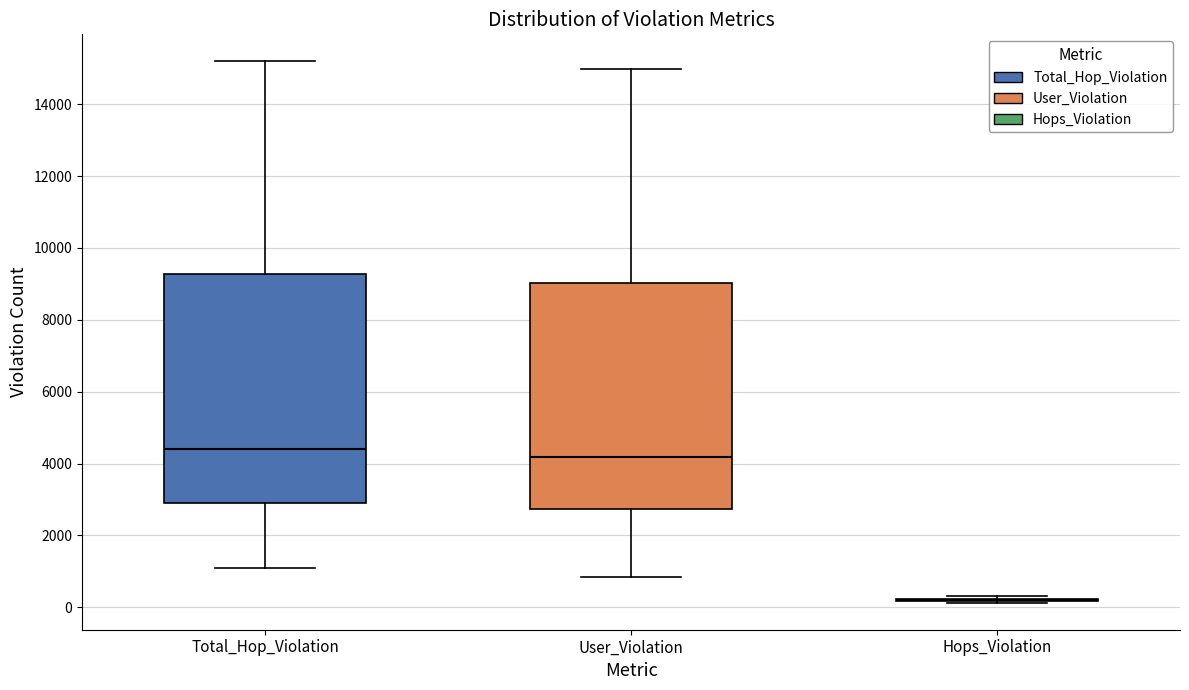

Where is the upper edge of the box for User_Violation on the y-axis? The values are not printed on the chart, so give them approximately, as read against the axis.

9000